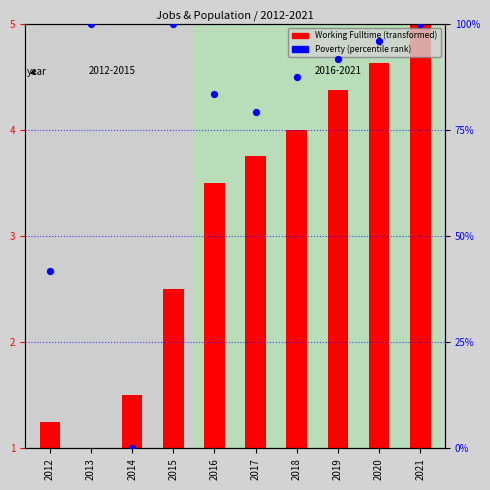

What is the change in value from 2014 to 2020?

+95.8